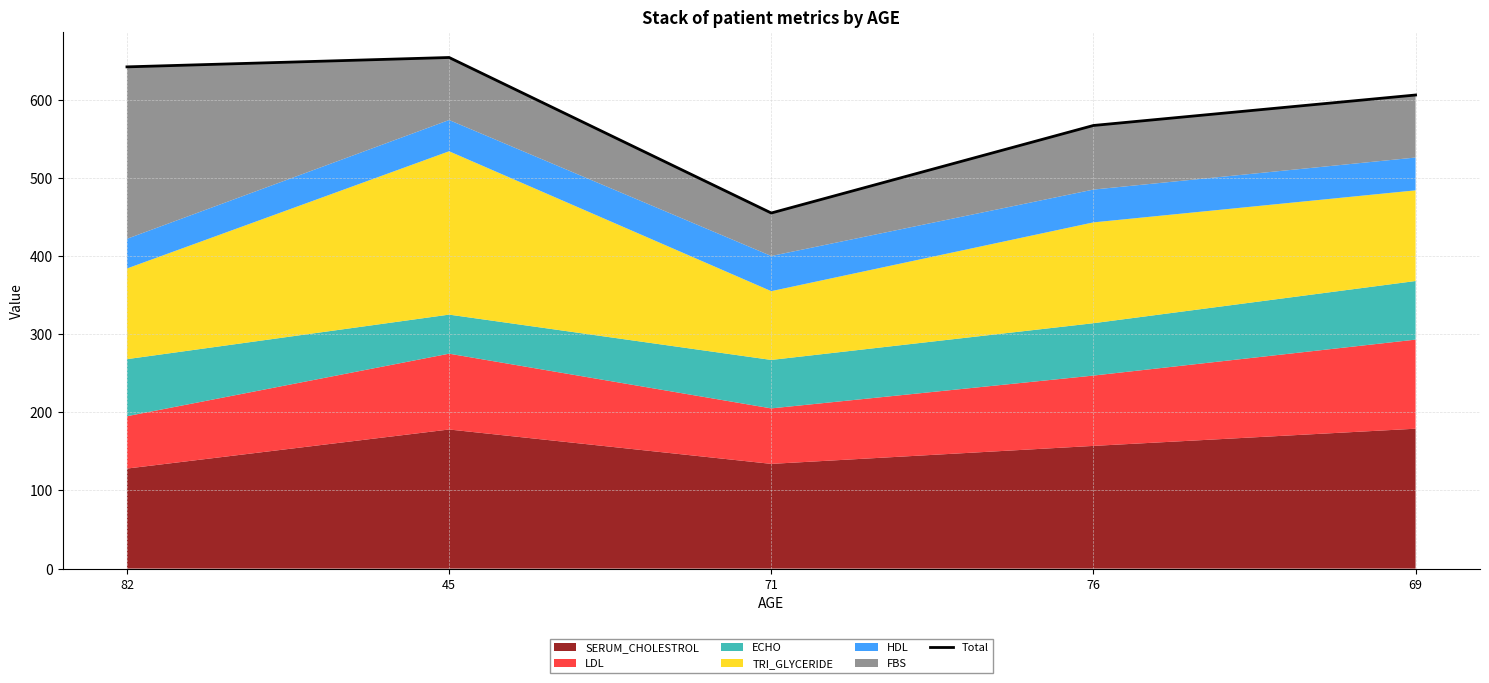

What position from the right is 71?

3